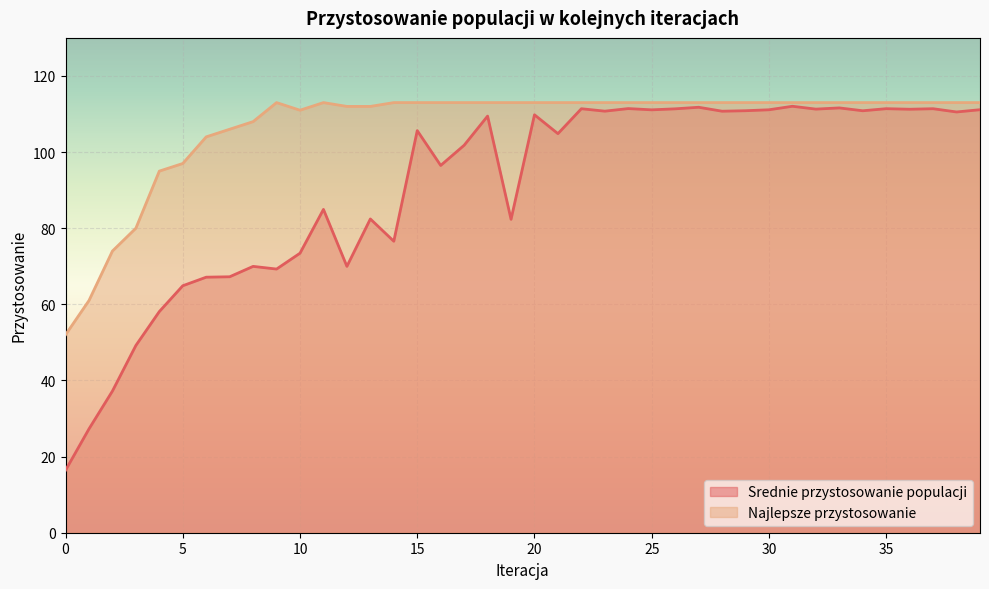

Between 39 and 2, which is larger?

39